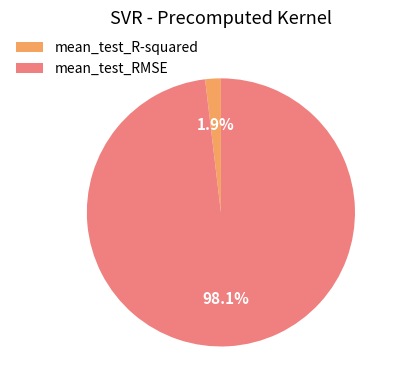

To the nearest percent, what is the difference between the largest and smallest slice percentages?

96%